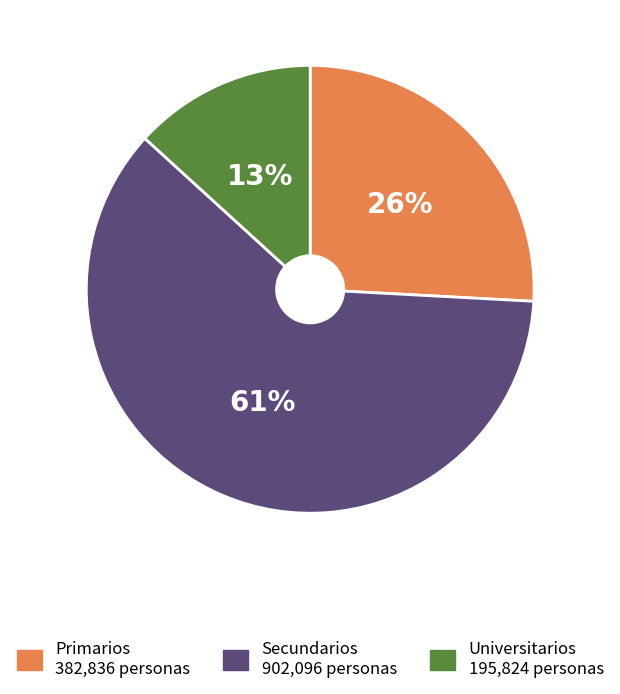

Does any single category account for the majority?

Yes